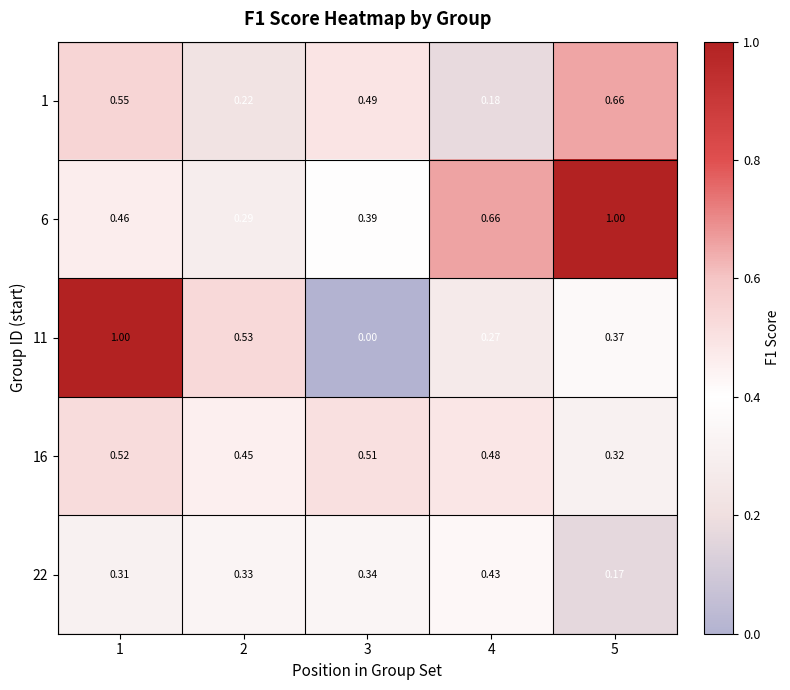

Is the value of 16 at 2 greater than the value of 22 at 4?

Yes